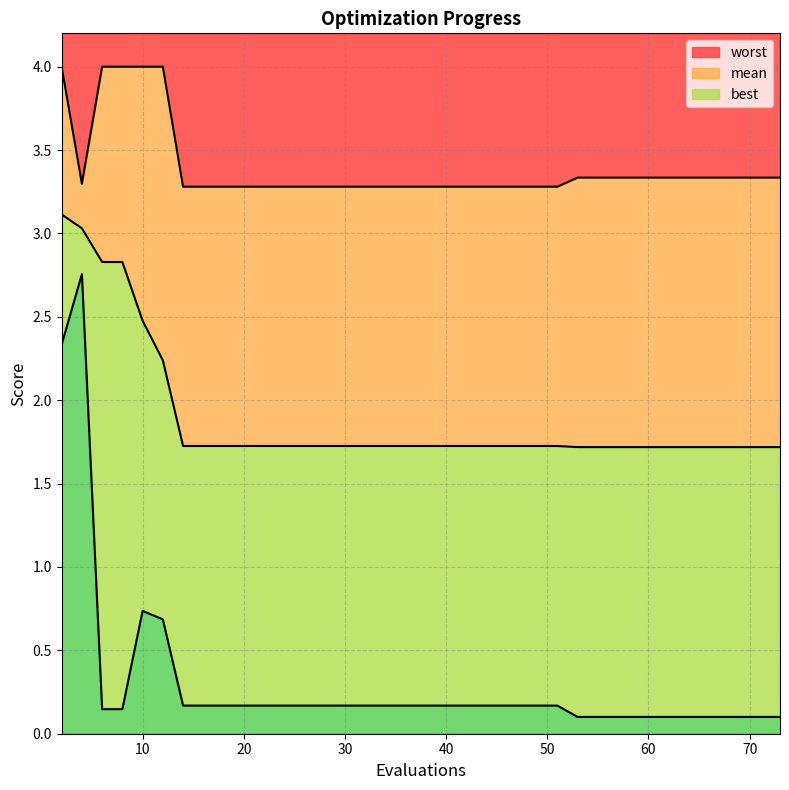

Reading right to left, extract all data points from this chart.

mean: 73=1.7	71=1.7	69=1.7	67=1.7	66=1.7	65=1.7	63=1.7	61=1.7	59=1.7	58=1.7	56=1.7	55=1.7	53=1.7	51=1.7	49=1.7	47=1.7	45=1.7	43=1.7	42=1.7	41=1.7	39=1.7	37=1.7	35=1.7	33=1.7	31=1.7	30=1.7	28=1.7	26=1.7	24=1.7	22=1.7	20=1.7	18=1.7	16=1.7	14=1.7	12=2.2	10=2.5	8=2.8	6=2.8	4=3.0	2=3.1
best: 73=0.1	71=0.1	69=0.1	67=0.1	66=0.1	65=0.1	63=0.1	61=0.1	59=0.1	58=0.1	56=0.1	55=0.1	53=0.1	51=0.2	49=0.2	47=0.2	45=0.2	43=0.2	42=0.2	41=0.2	39=0.2	37=0.2	35=0.2	33=0.2	31=0.2	30=0.2	28=0.2	26=0.2	24=0.2	22=0.2	20=0.2	18=0.2	16=0.2	14=0.2	12=0.7	10=0.7	8=0.1	6=0.1	4=2.8	2=2.3
worst: 73=3.3	71=3.3	69=3.3	67=3.3	66=3.3	65=3.3	63=3.3	61=3.3	59=3.3	58=3.3	56=3.3	55=3.3	53=3.3	51=3.3	49=3.3	47=3.3	45=3.3	43=3.3	42=3.3	41=3.3	39=3.3	37=3.3	35=3.3	33=3.3	31=3.3	30=3.3	28=3.3	26=3.3	24=3.3	22=3.3	20=3.3	18=3.3	16=3.3	14=3.3	12=4.0	10=4.0	8=4.0	6=4.0	4=3.3	2=4.0